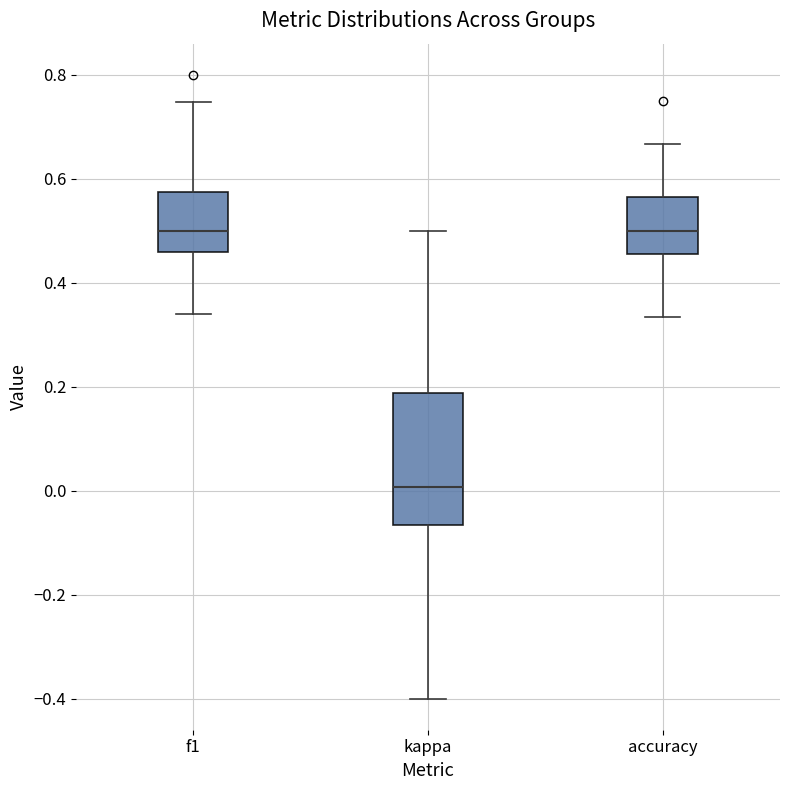

Which box is the tallest, from its lower edge to its upper edge?

kappa